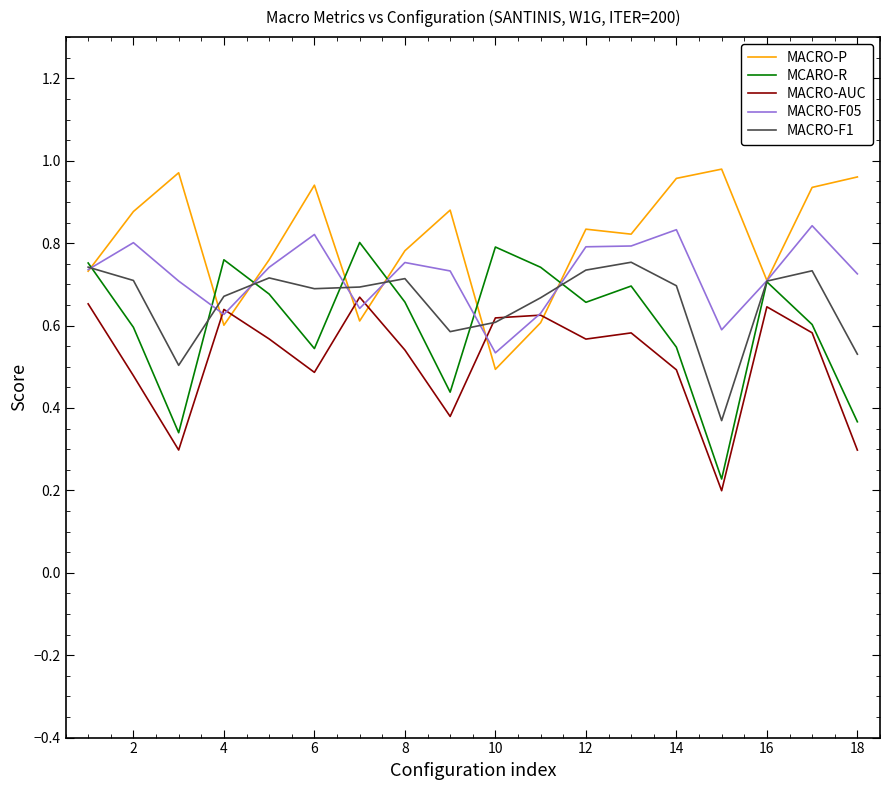

At how many categories does at least one series exceed 0?

18